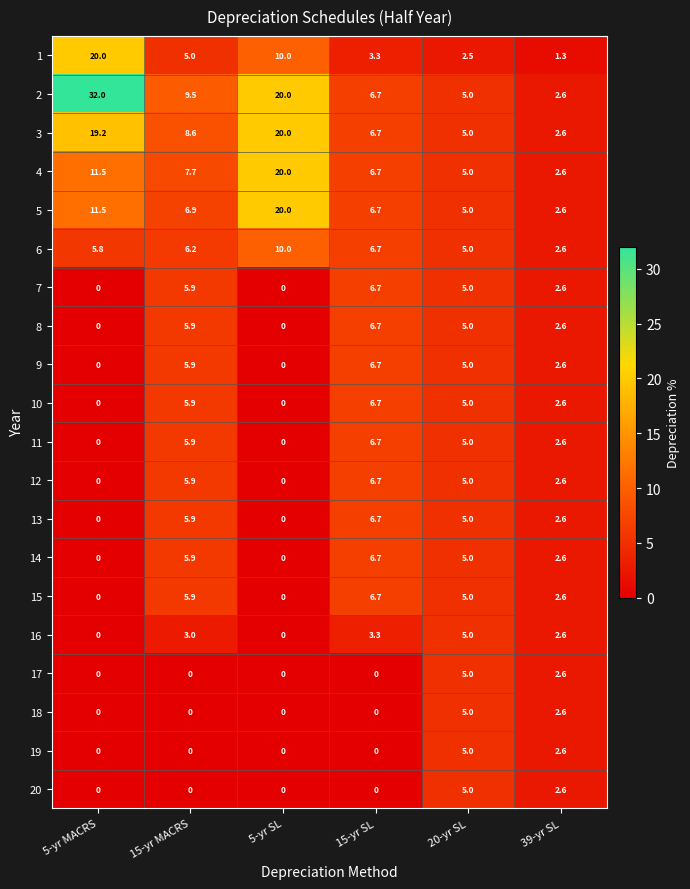

Which category has the highest value in the 10 series?

15-yr SL